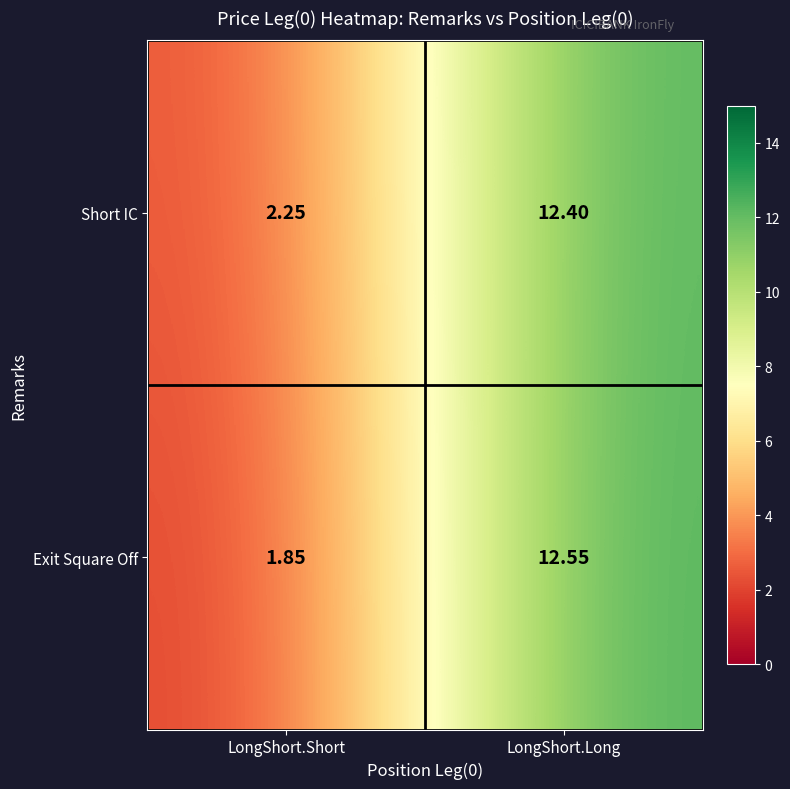

Which series has the largest range (max minus min)?

Exit Square Off